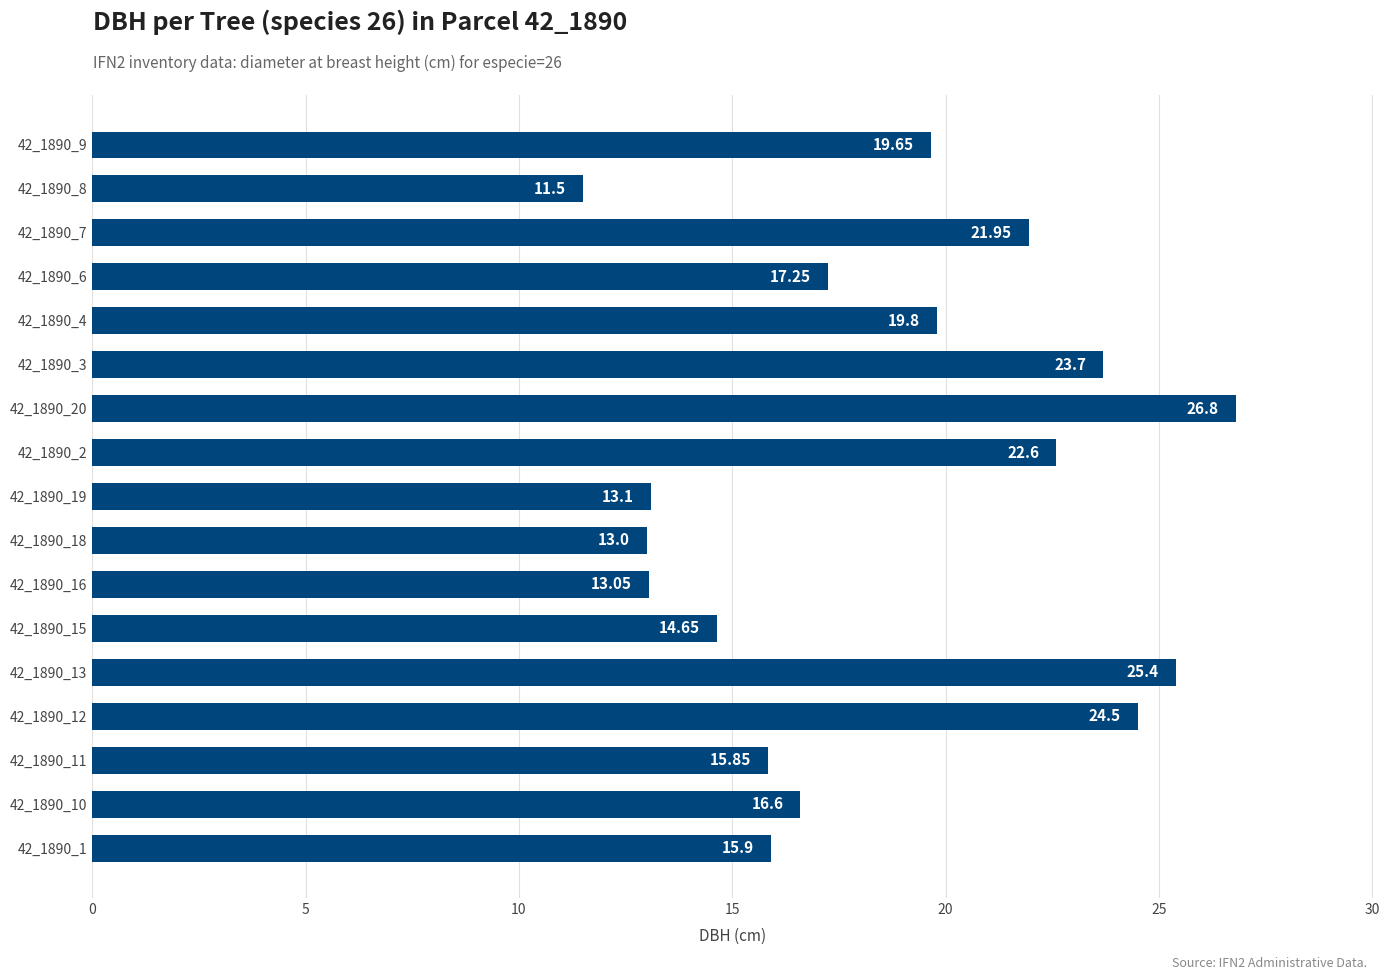

What is the sum of the values at 42_1890_19 and 42_1890_4?

32.9